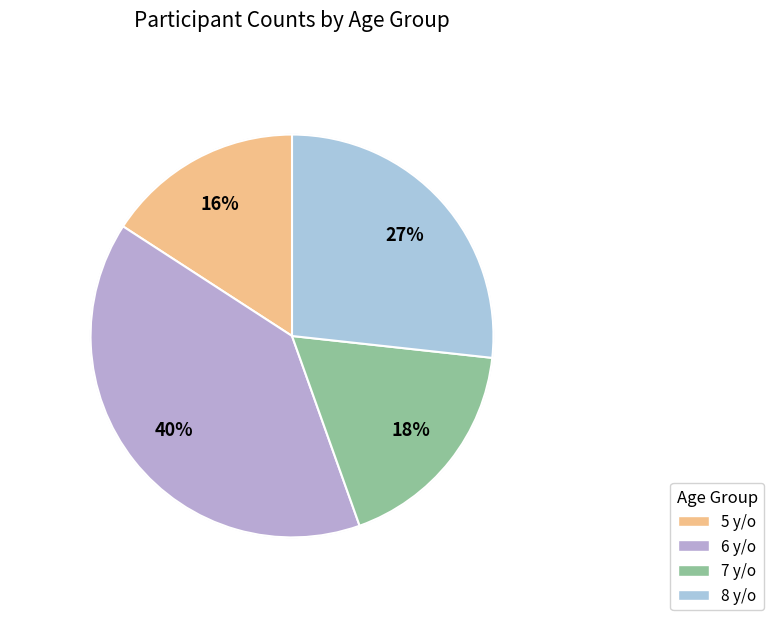

Does any single category account for the majority?

No